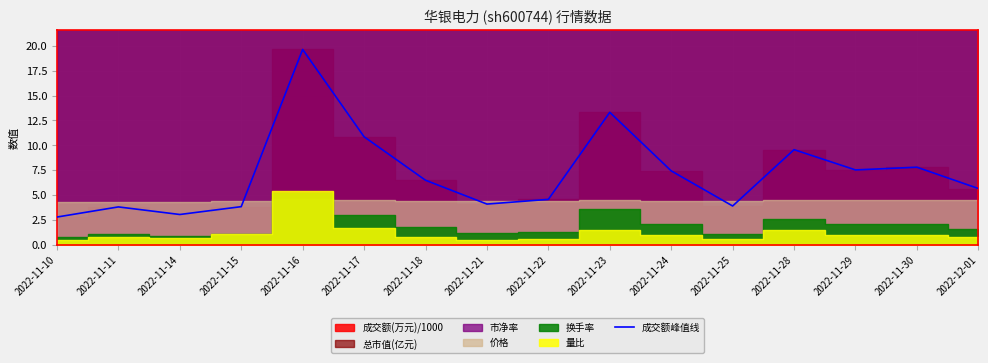

Rank the categories by value from highest to lowest.

2022-11-16, 2022-11-23, 2022-11-17, 2022-11-28, 2022-11-30, 2022-11-29, 2022-11-24, 2022-11-18, 2022-12-01, 2022-11-22, 2022-11-21, 2022-11-25, 2022-11-15, 2022-11-11, 2022-11-14, 2022-11-10